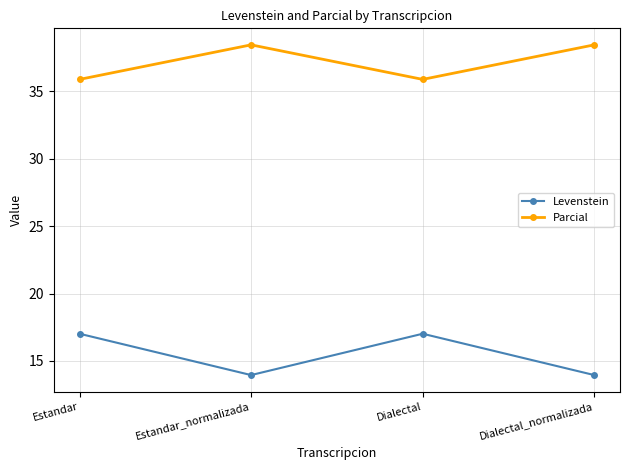

How many lines are shown in the chart?

2